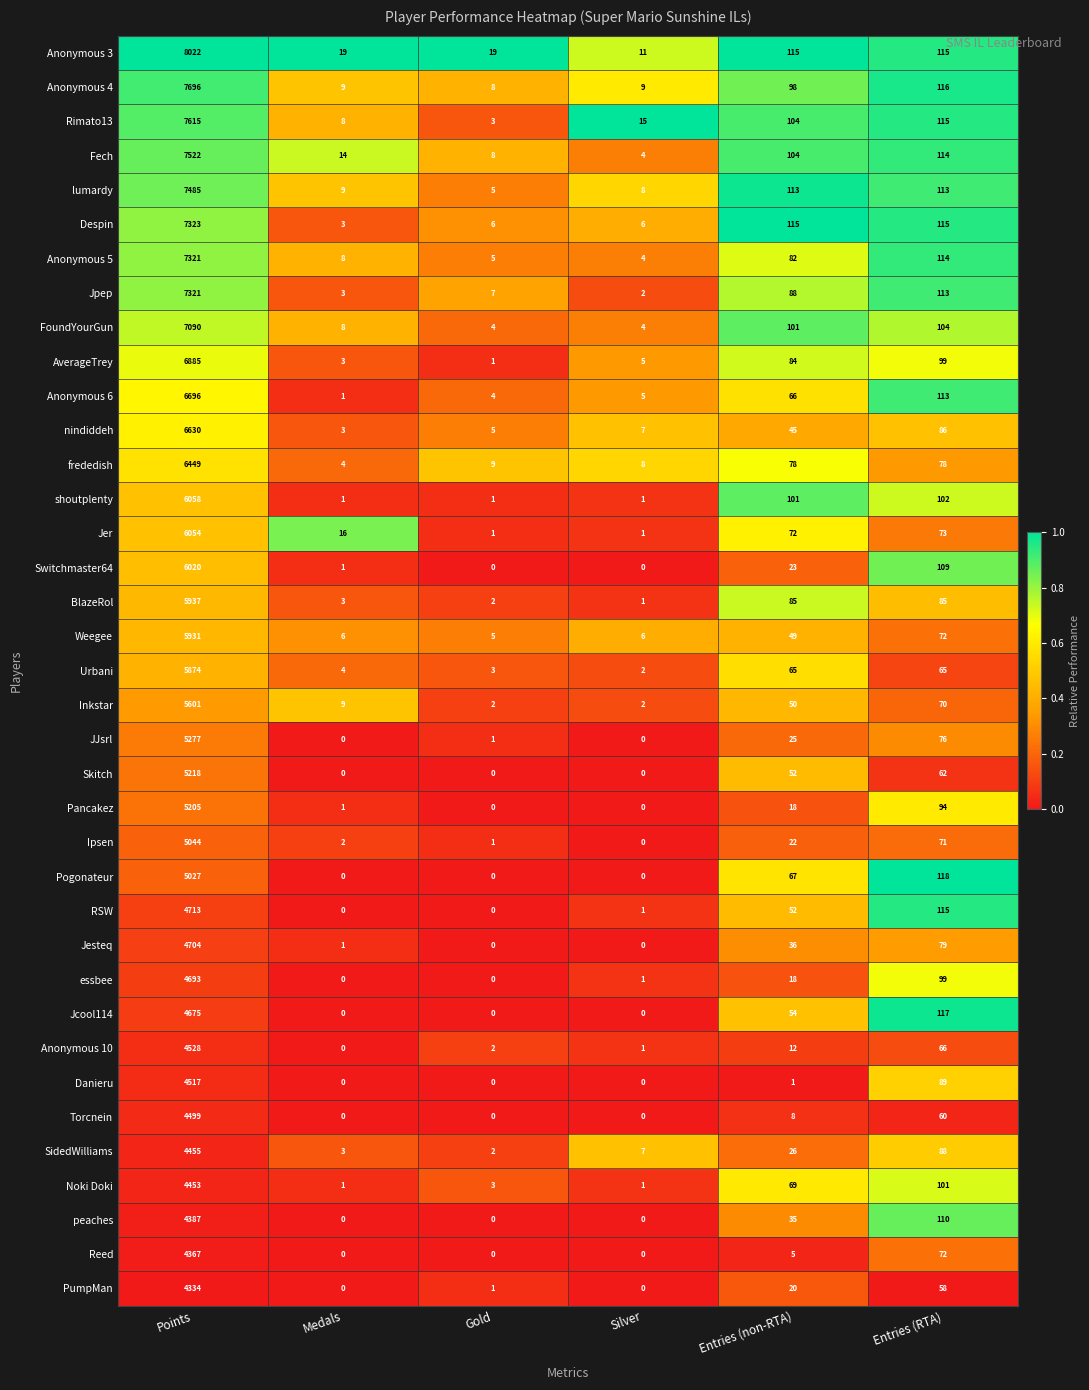

What is the difference between the second highest and minimum values in the Torcnein series?

60